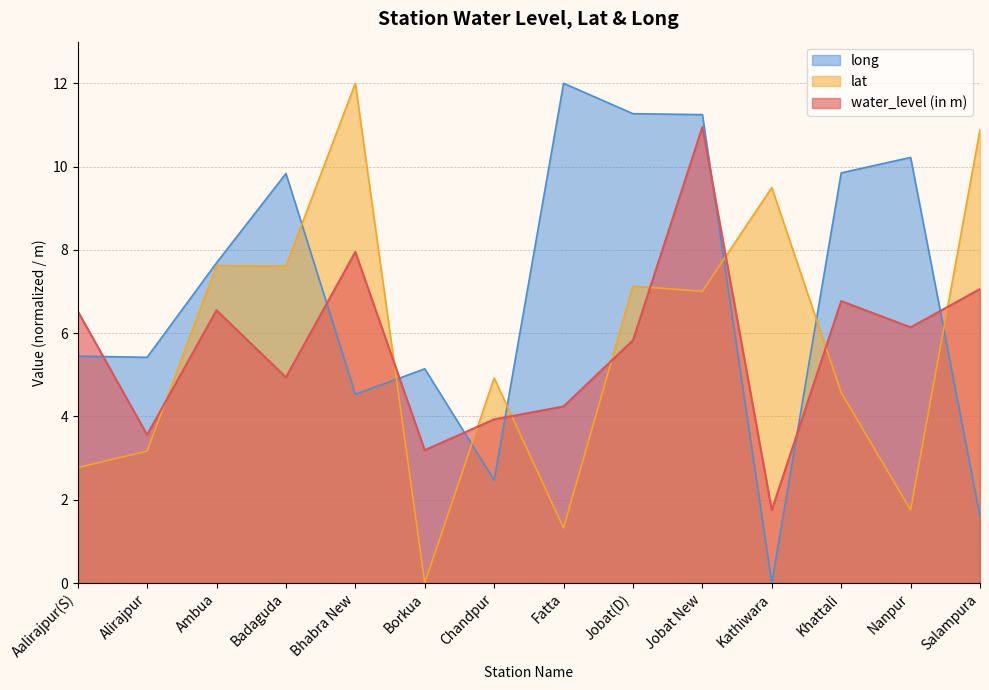

List the series in order of their peak value, highest first.

lat, long, water_level (in m)